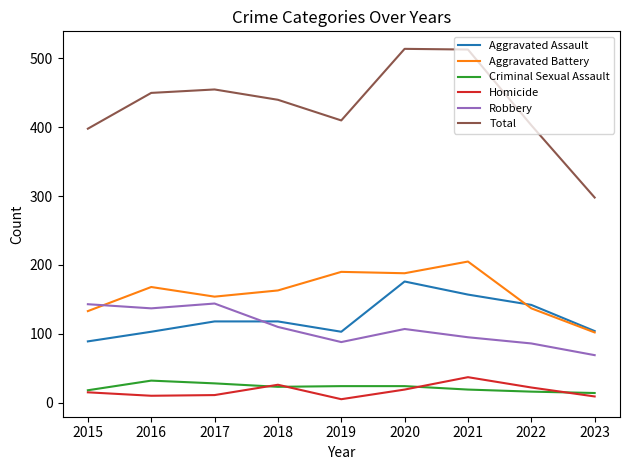

Which series has the largest total across all categories?

Total